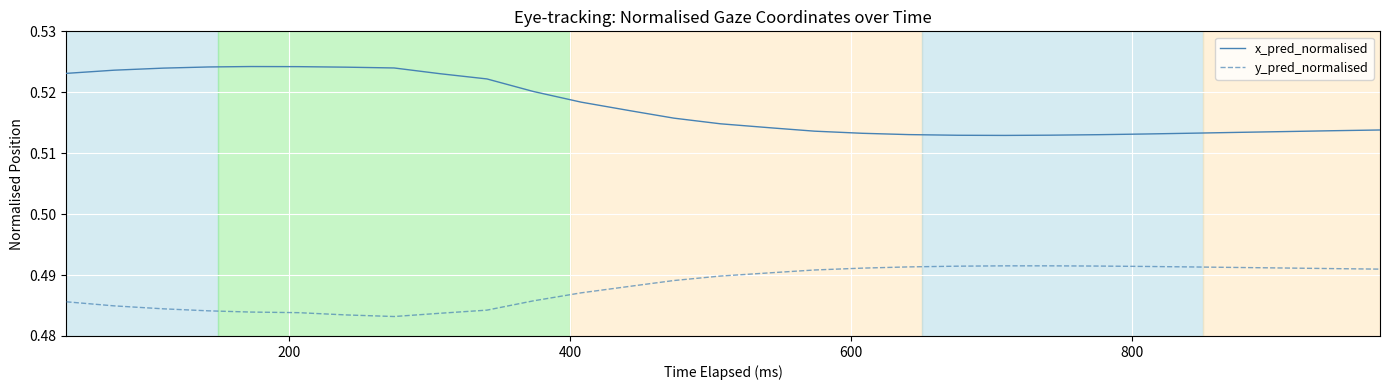

True or false: x_pred_normalised and y_pred_normalised cross at least once.

False